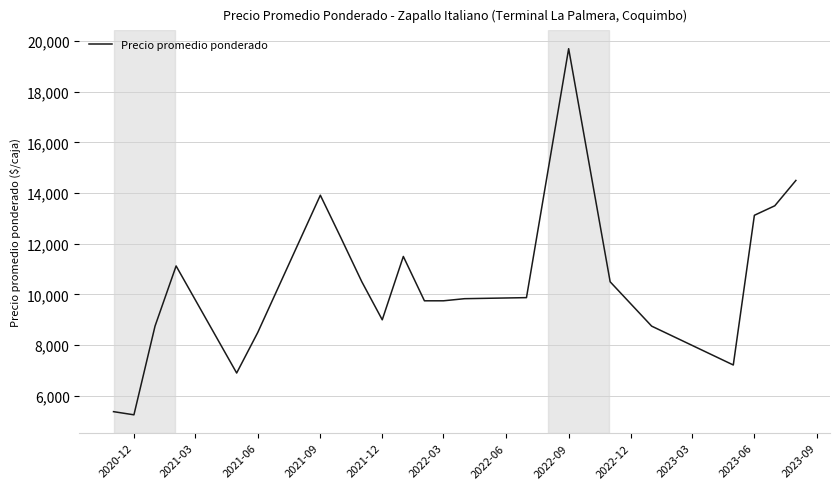

Does the chart display data point markers on the line(s)?

No